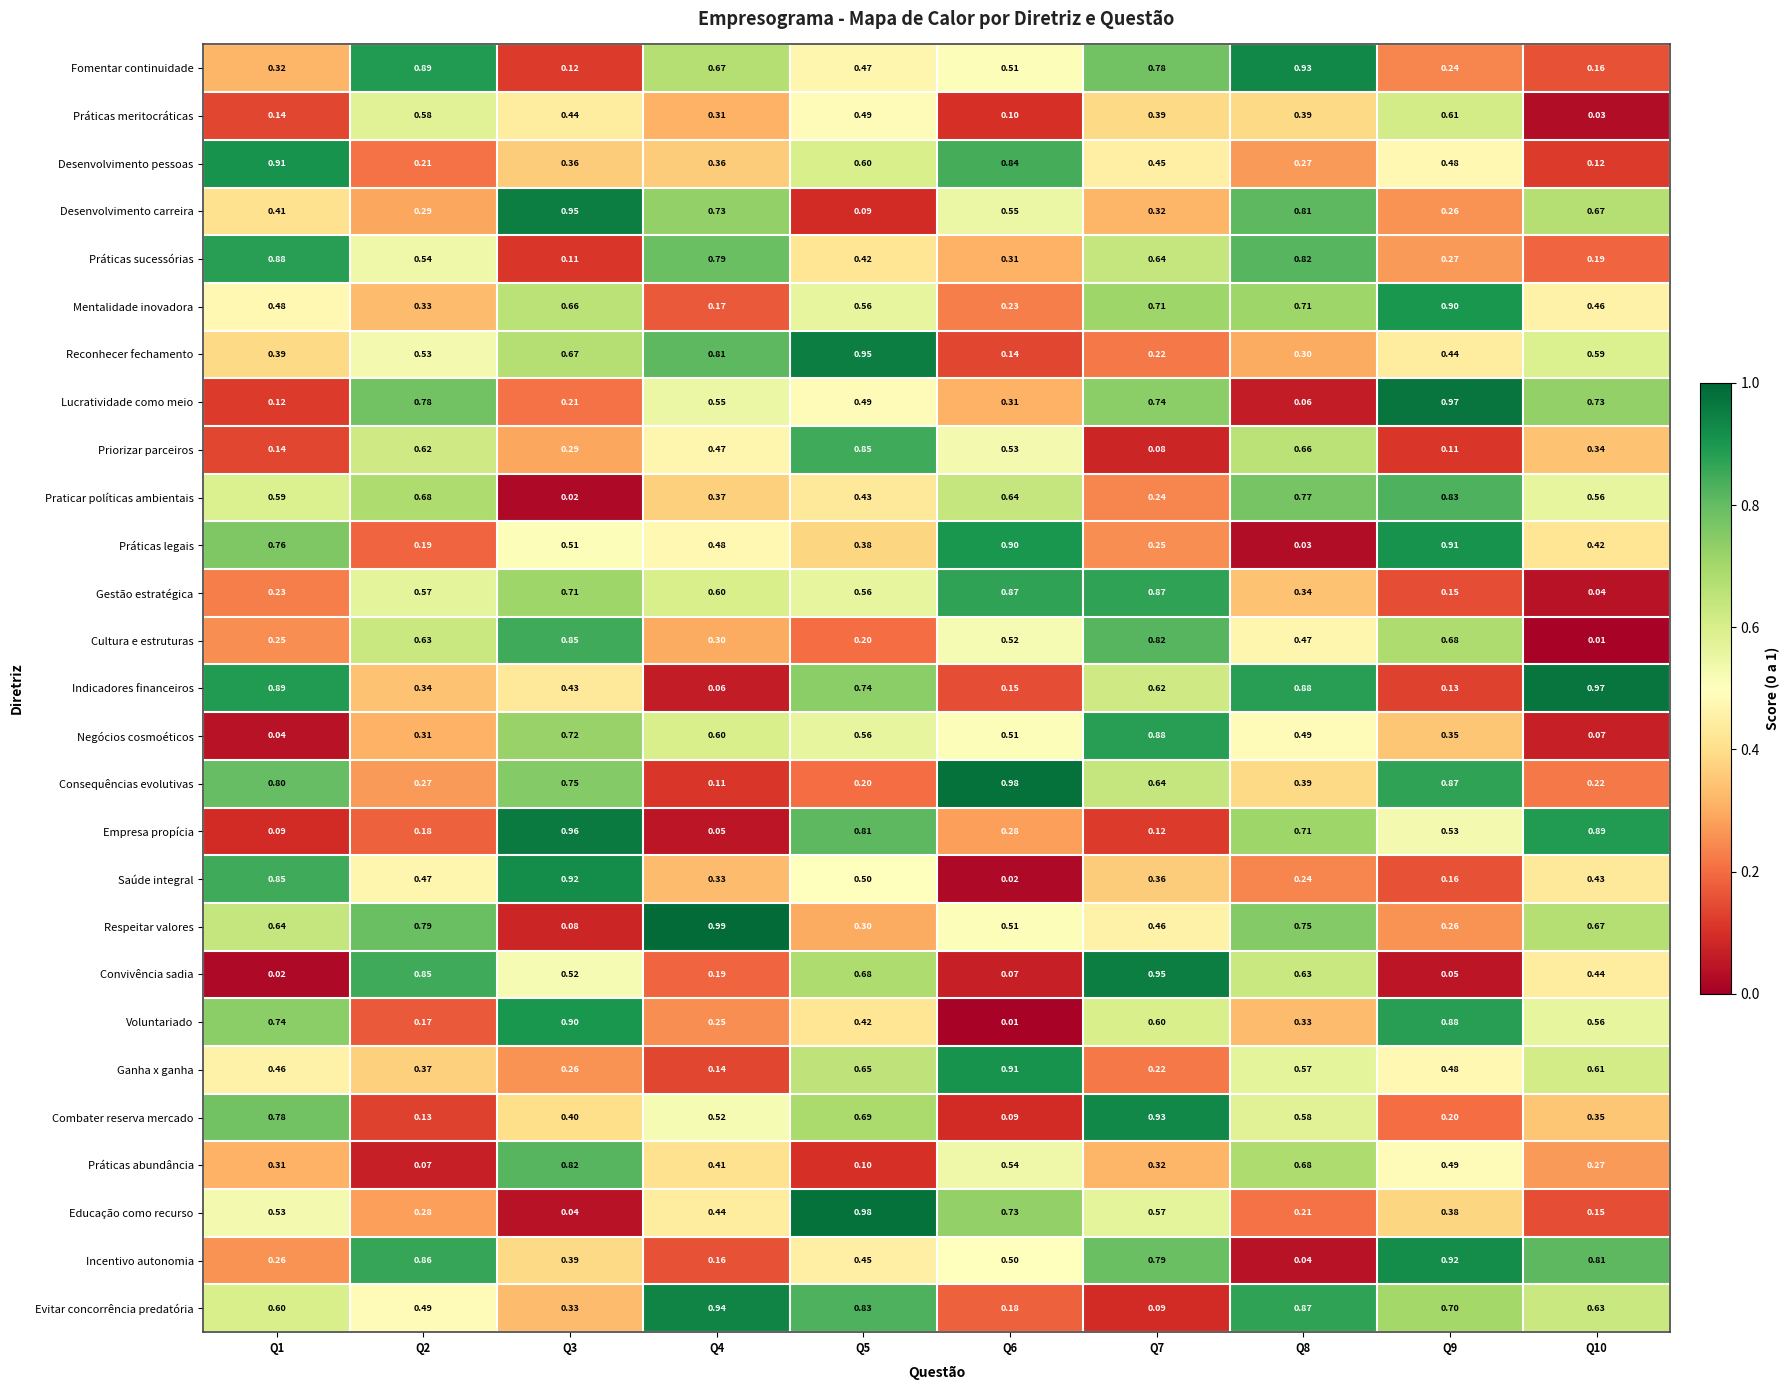

Which series has the largest range (max minus min)?

Educação como recurso